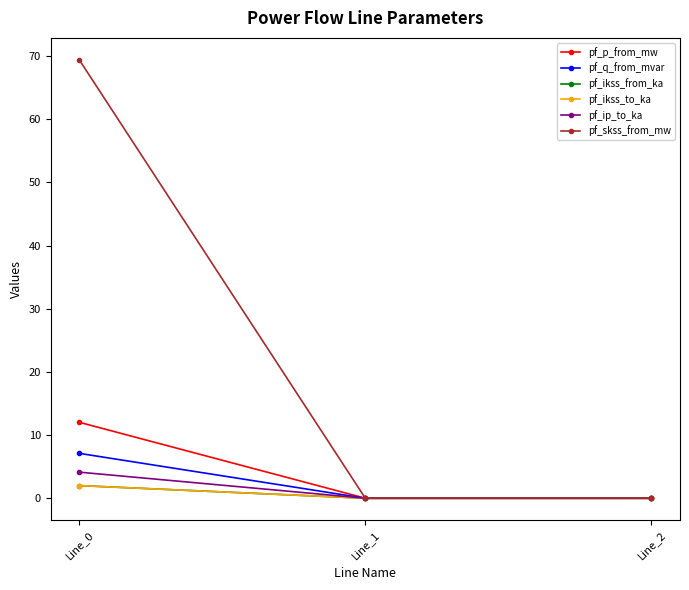

Does the chart have visible grid lines?

No